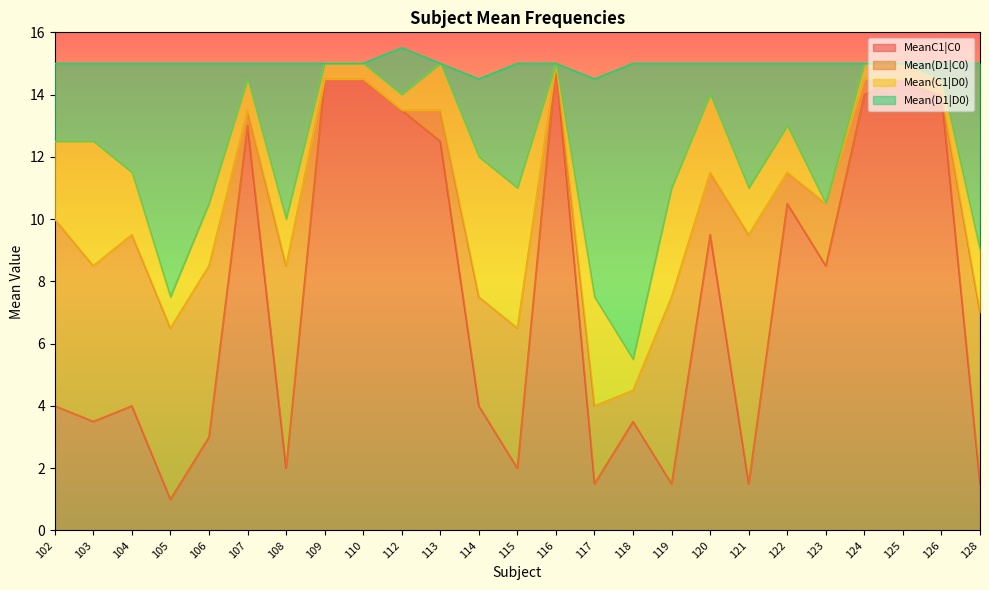

True or false: Mean(D1|D0) and MeanC1|C0 intersect in this chart.

False